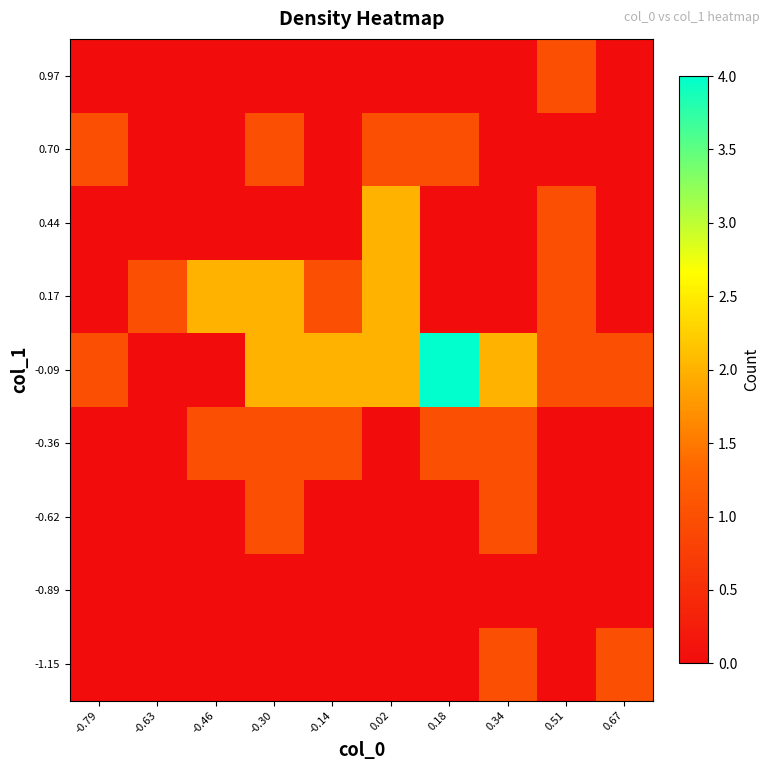

Between -0.14 and 0.18, which series saw the biggest shift?

-0.09